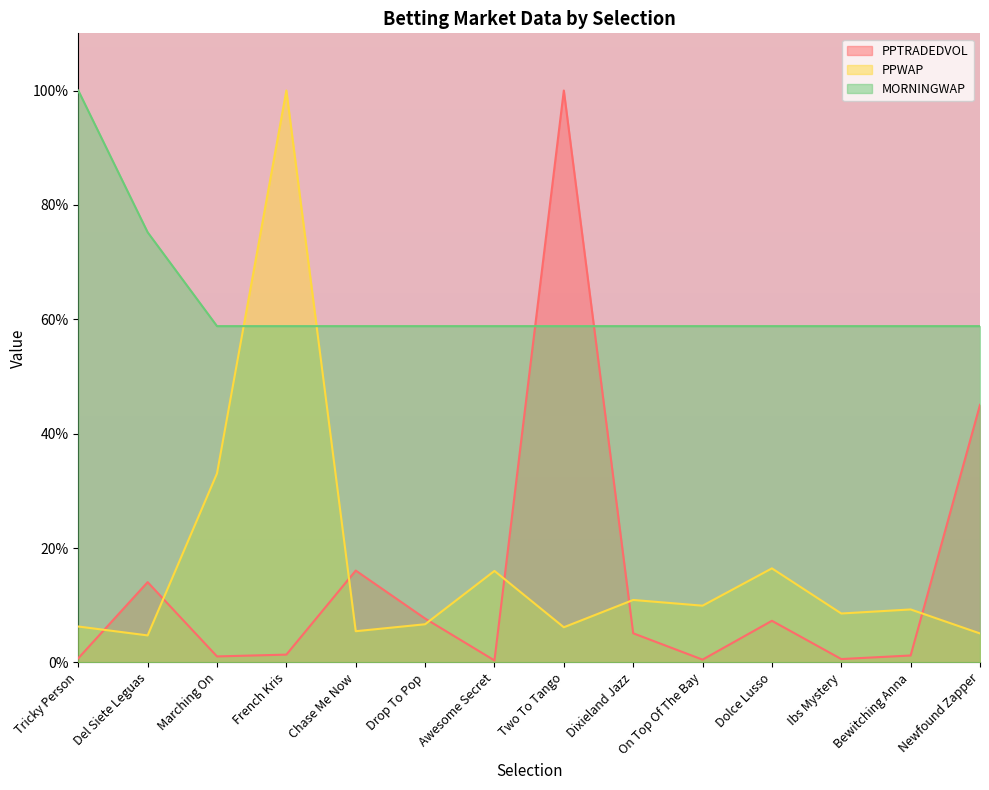

Between Marching On and Awesome Secret, which series saw the biggest shift?

PPWAP